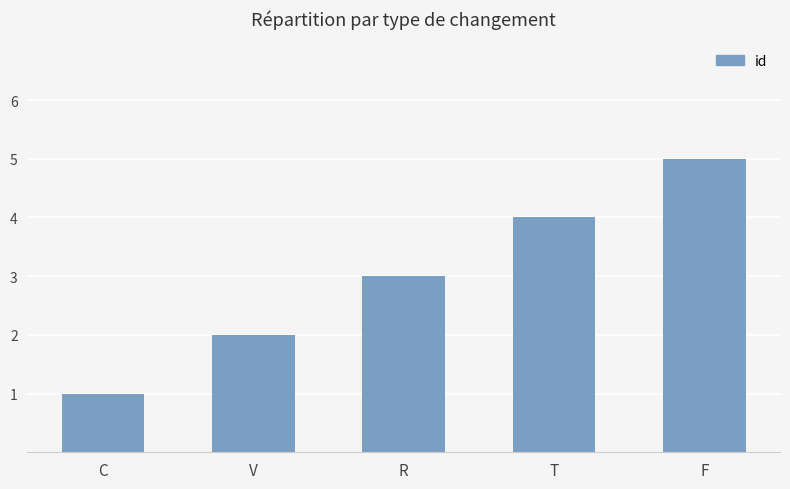

Rank the categories by value from highest to lowest.

F, T, R, V, C